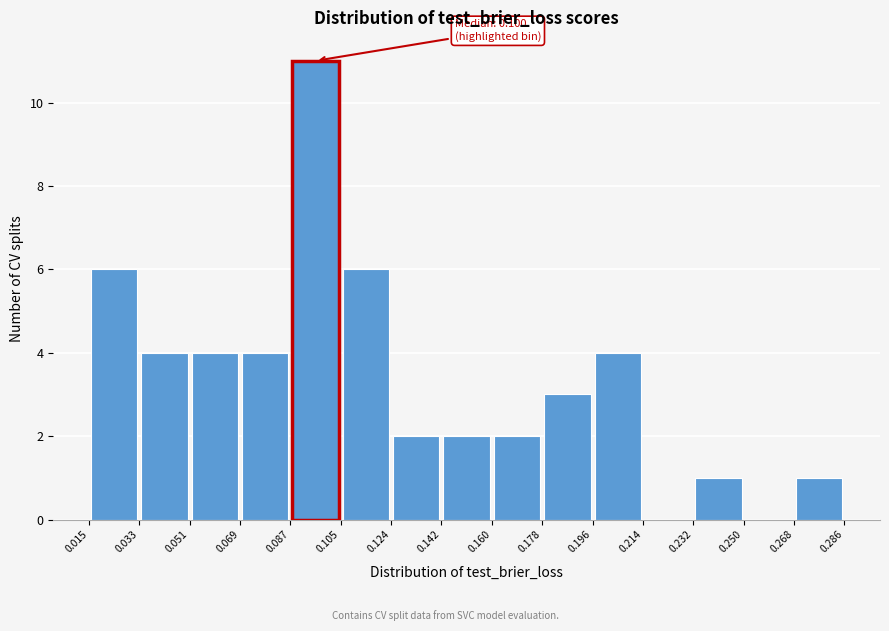

Which range on the x-axis has the tallest bar?

0.087 to 0.105